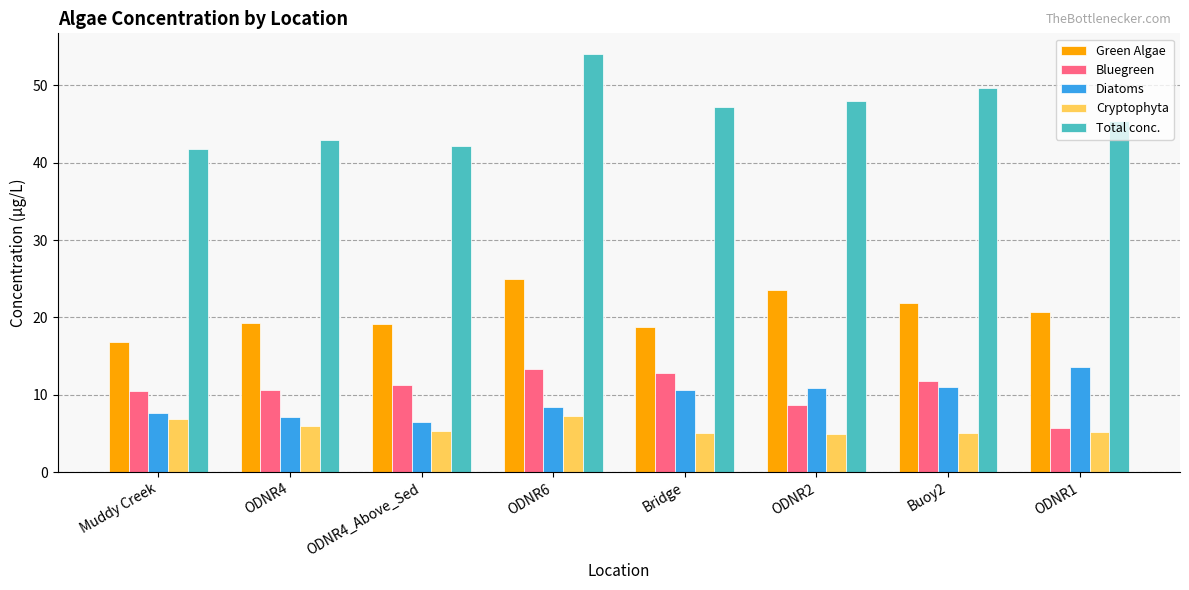

The Bluegreen series shows 11.2 at ODNR4_Above_Sed. True or false?

True